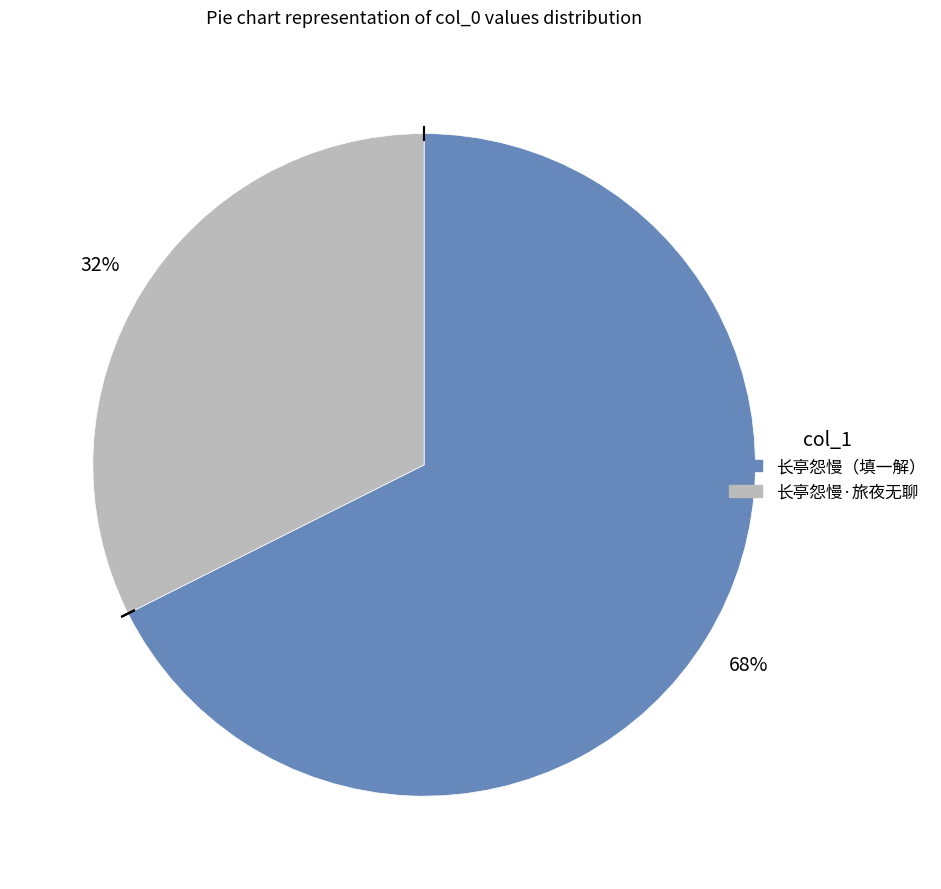

To the nearest percent, what is the average slice percentage?

50%